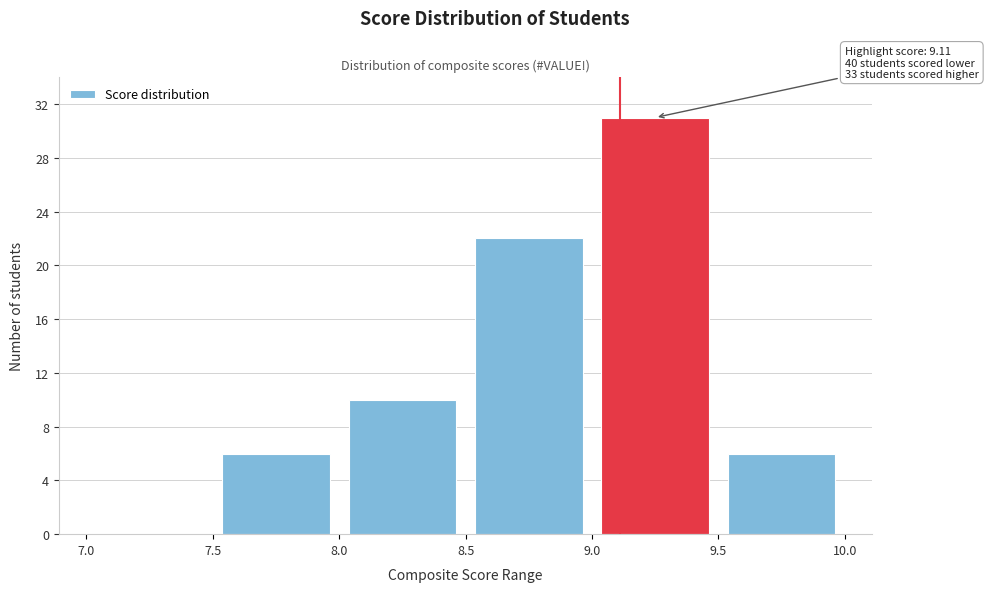

Which range on the x-axis has the tallest bar?

9.0 to 9.5